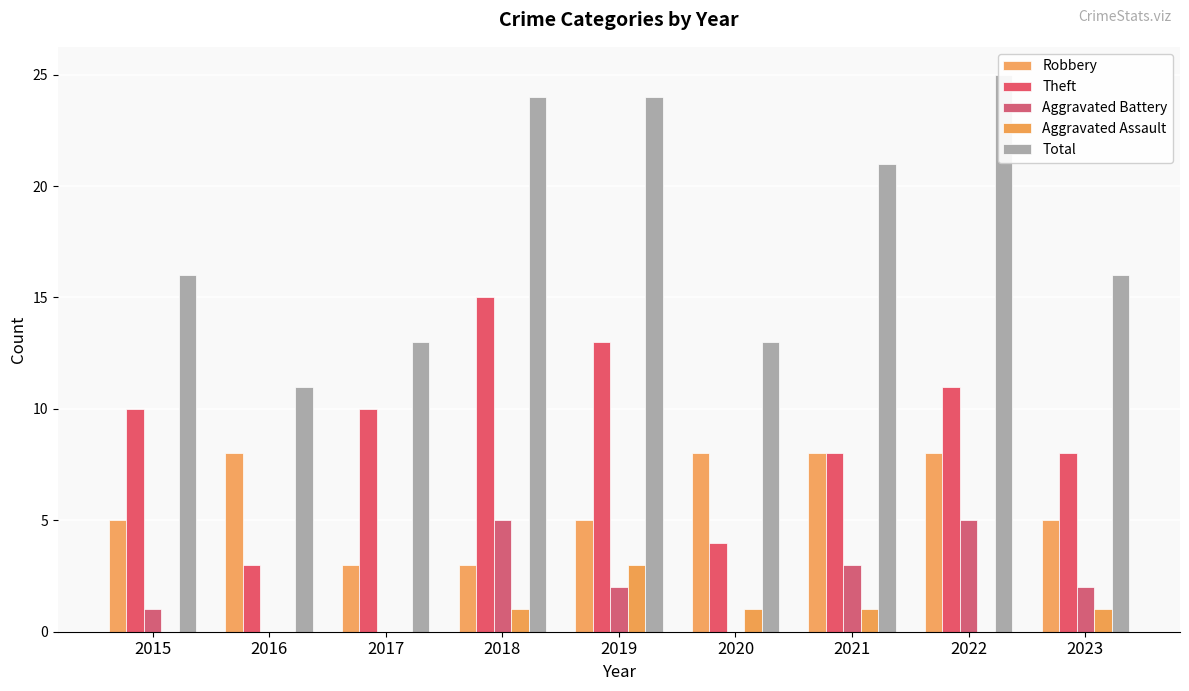

What is the highest value of the Total series?

25